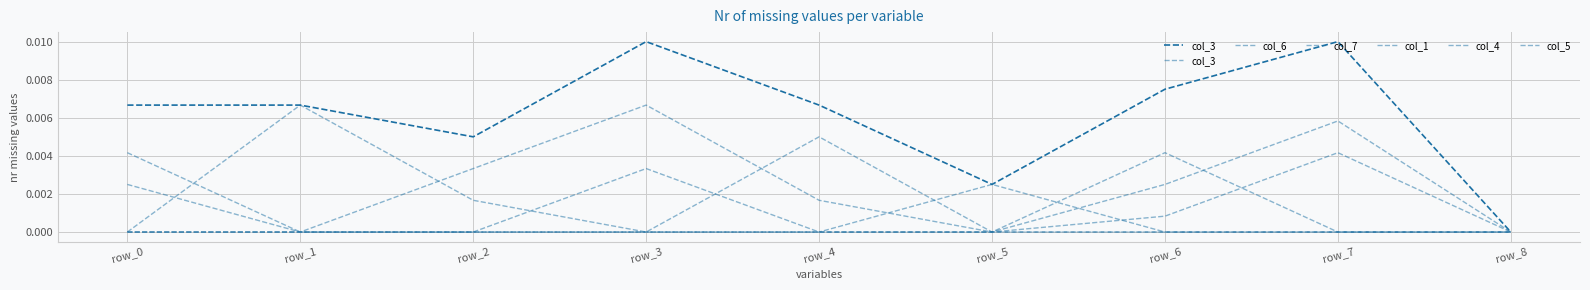

At how many categories does at least one series exceed 0?

8